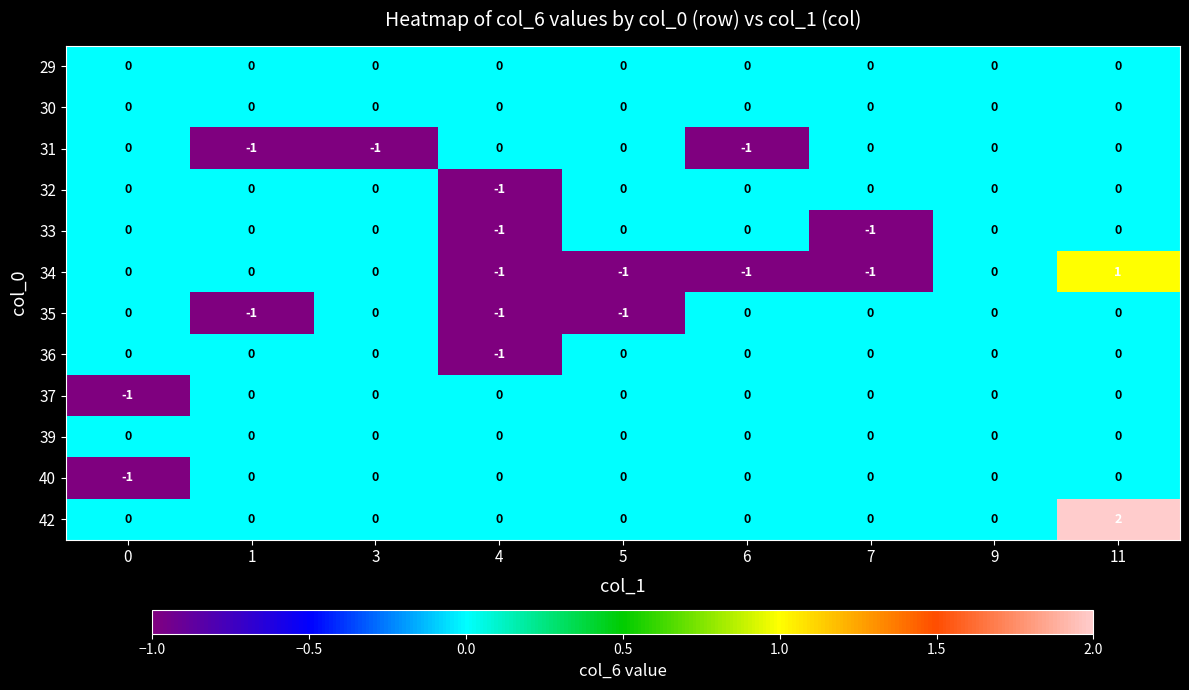

The 29 series shows 0 at 6. True or false?

True